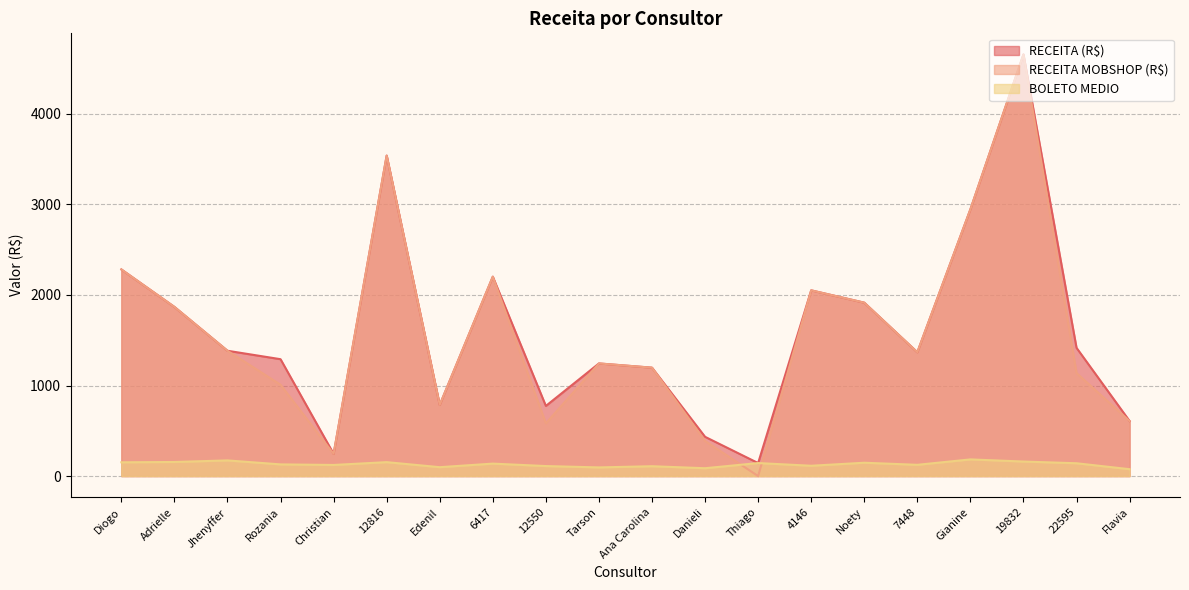

What position from the left is Adrielle?

2